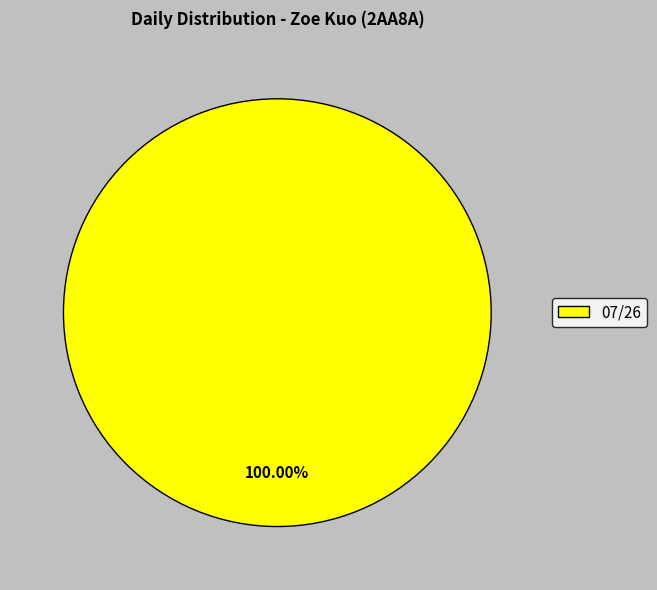

Does 07/26 account for over 50% of the chart?

Yes